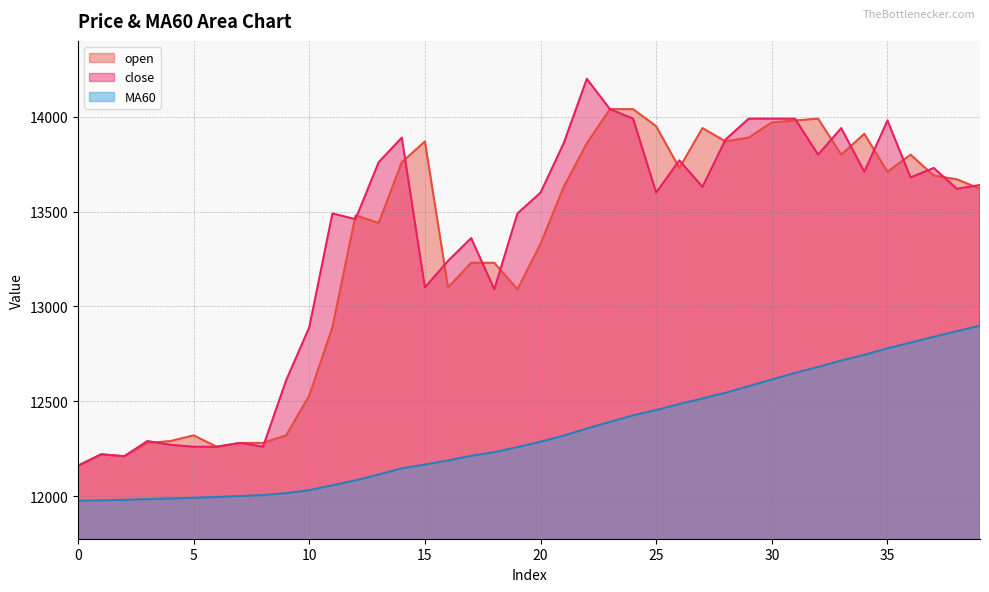

At which category does the chart reach its peak across all series?

22